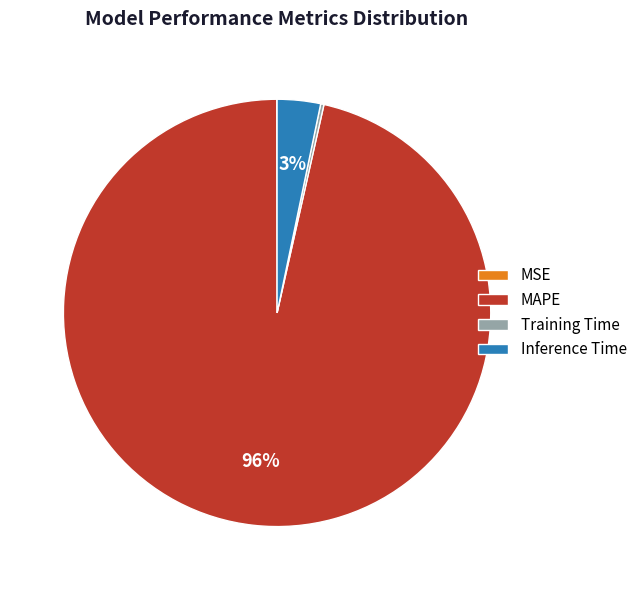

Which slice is the largest?

MAPE